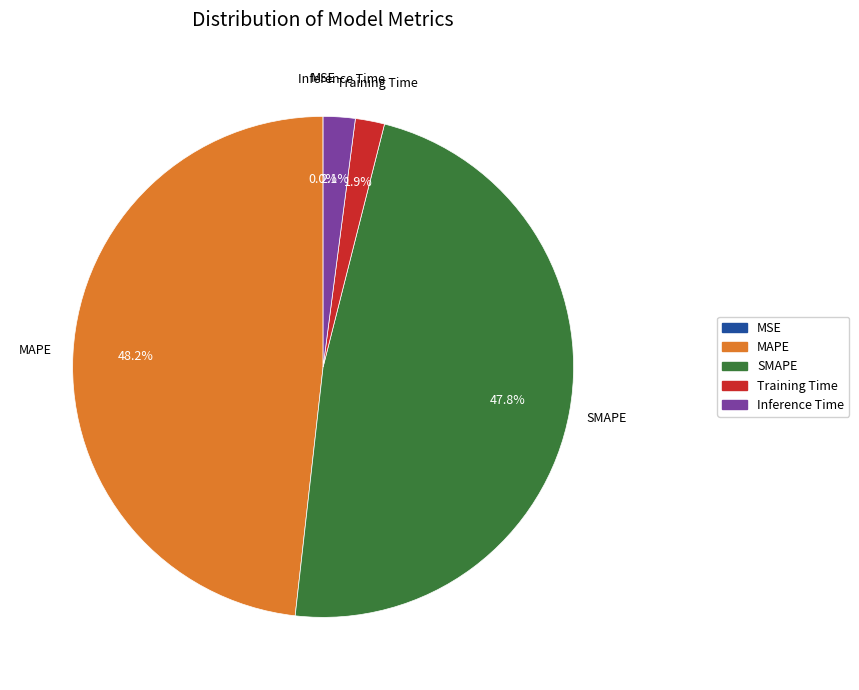

To the nearest percent, what is the average slice percentage?

20%